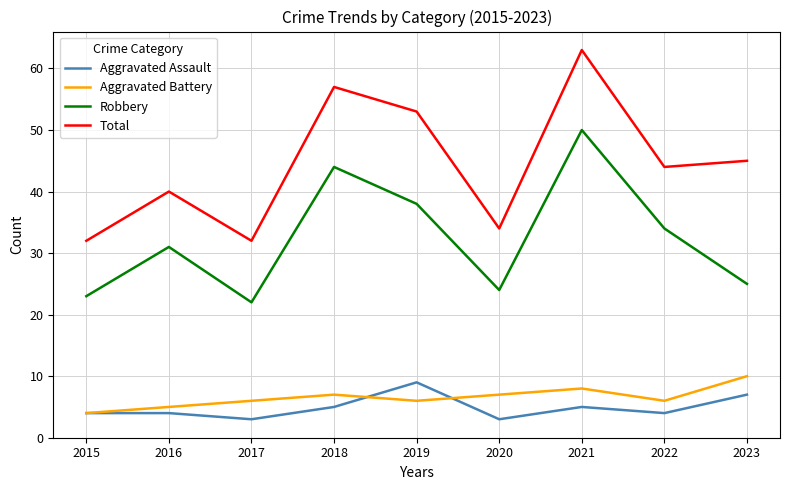

Does the chart have visible grid lines?

Yes